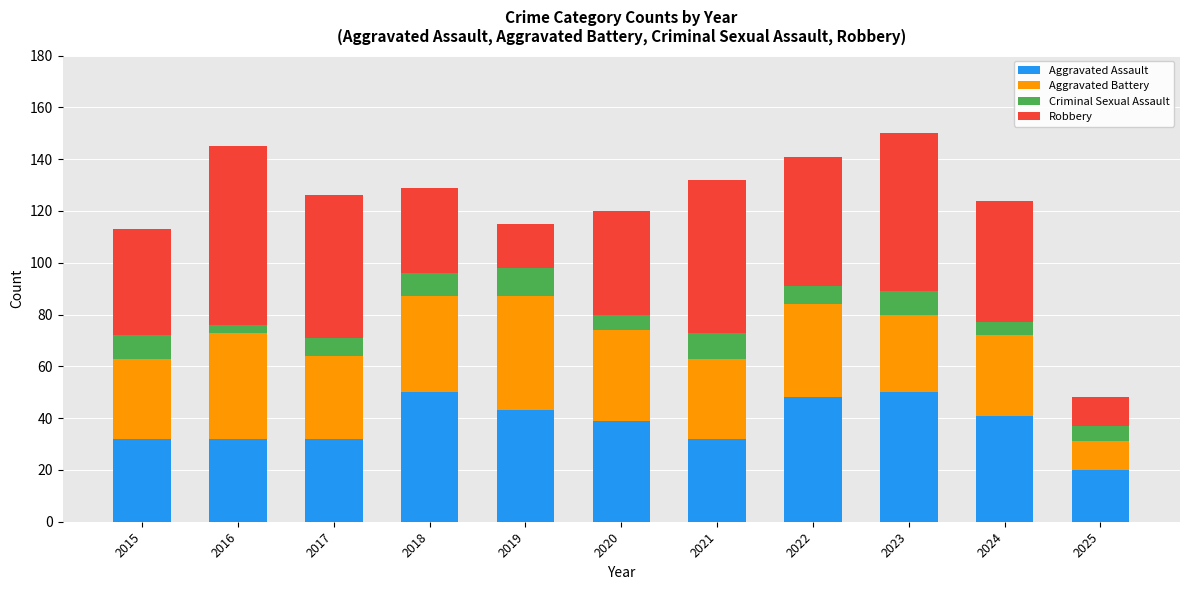

What is the average value of the Aggravated Assault series?

38